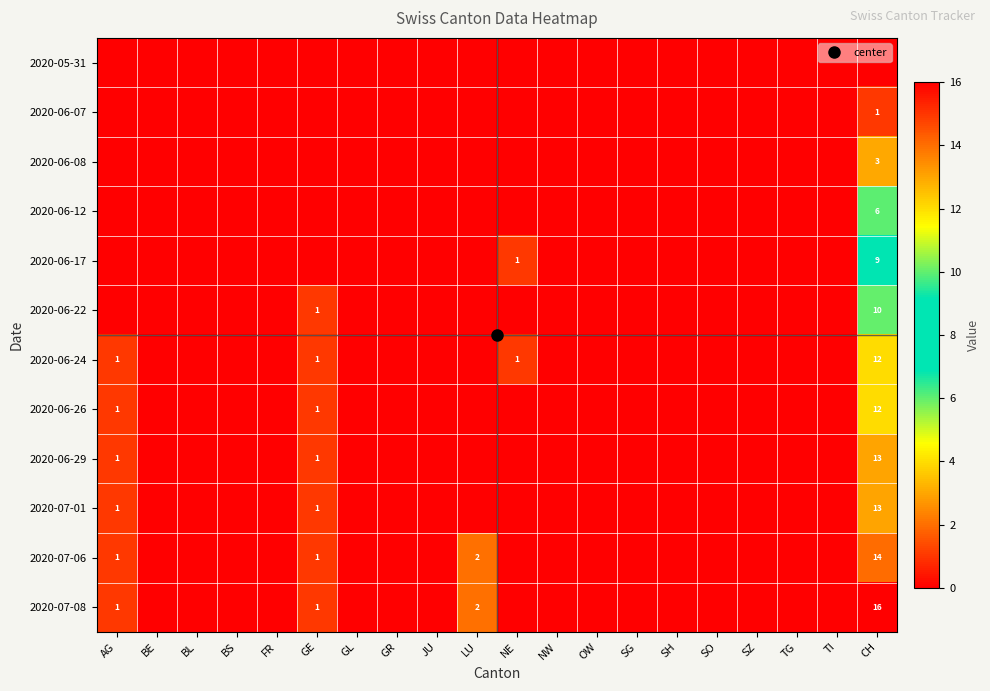

At which category is the sum across all series the highest?

CH